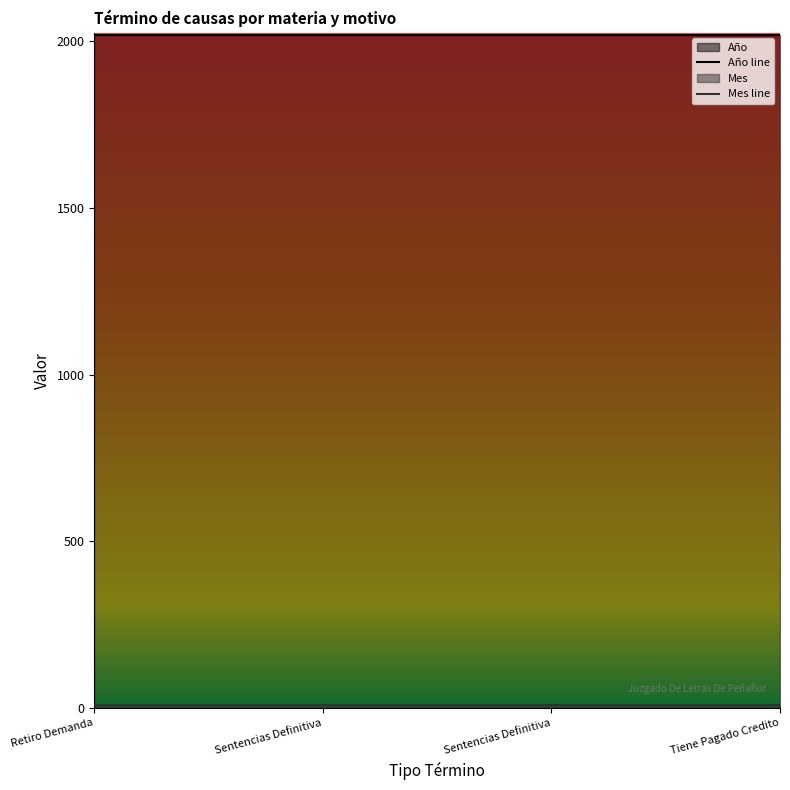

What is the label of the 2nd point from the left?

Sentencias Definitiva